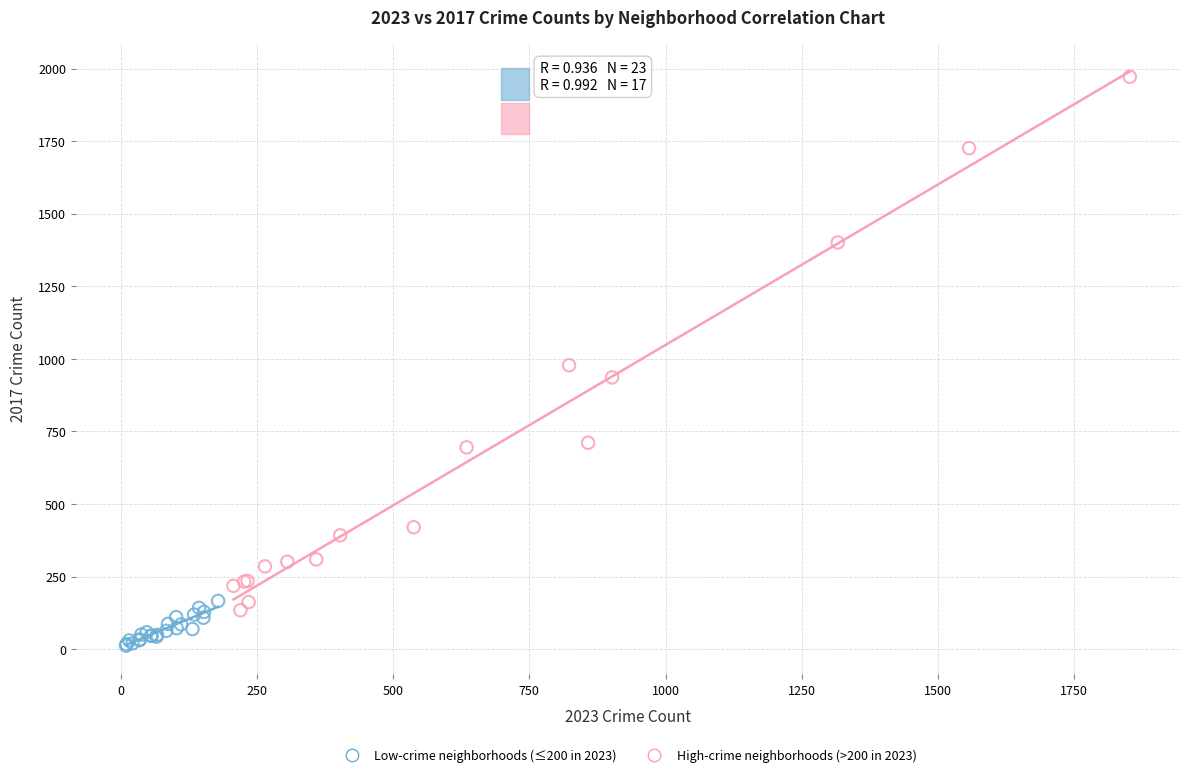

Which series has the widest spread of Y values?

High-crime neighborhoods (>200 in 2023)